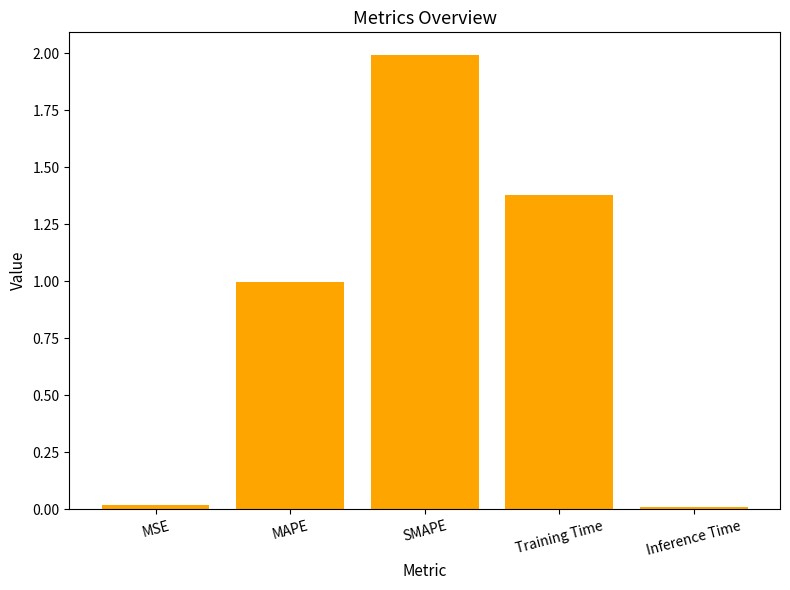

What is the maximum value shown in the chart?

2.0